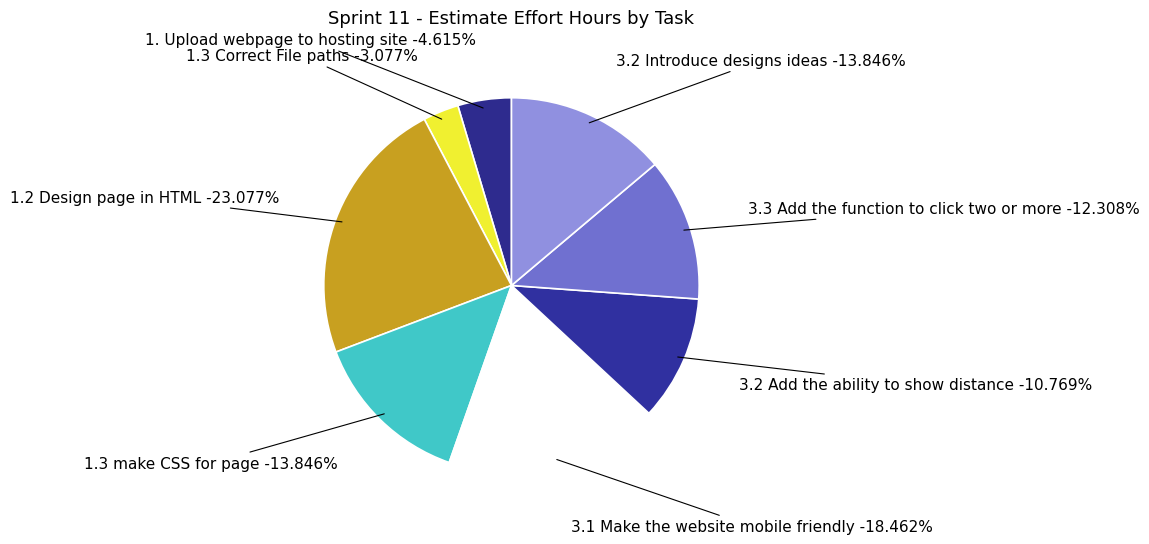

The 1.2 Design page in HTML slice represents 37% of the pie. True or false?

False